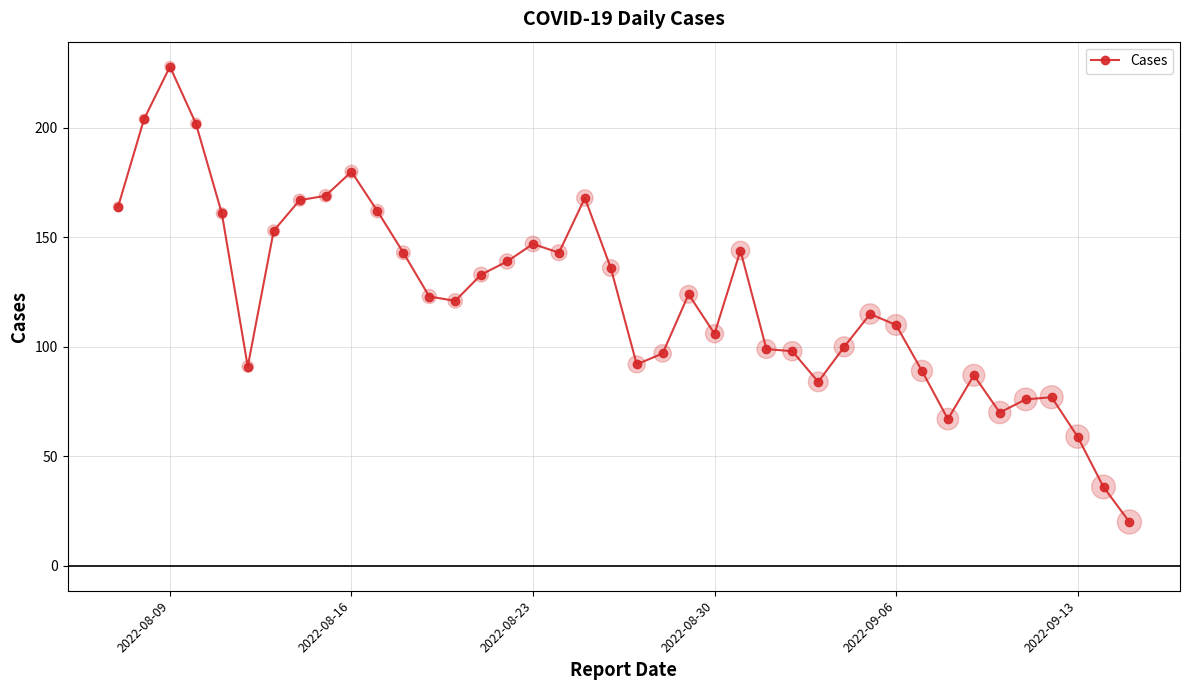

What is the difference between the second highest and second lowest values?

168